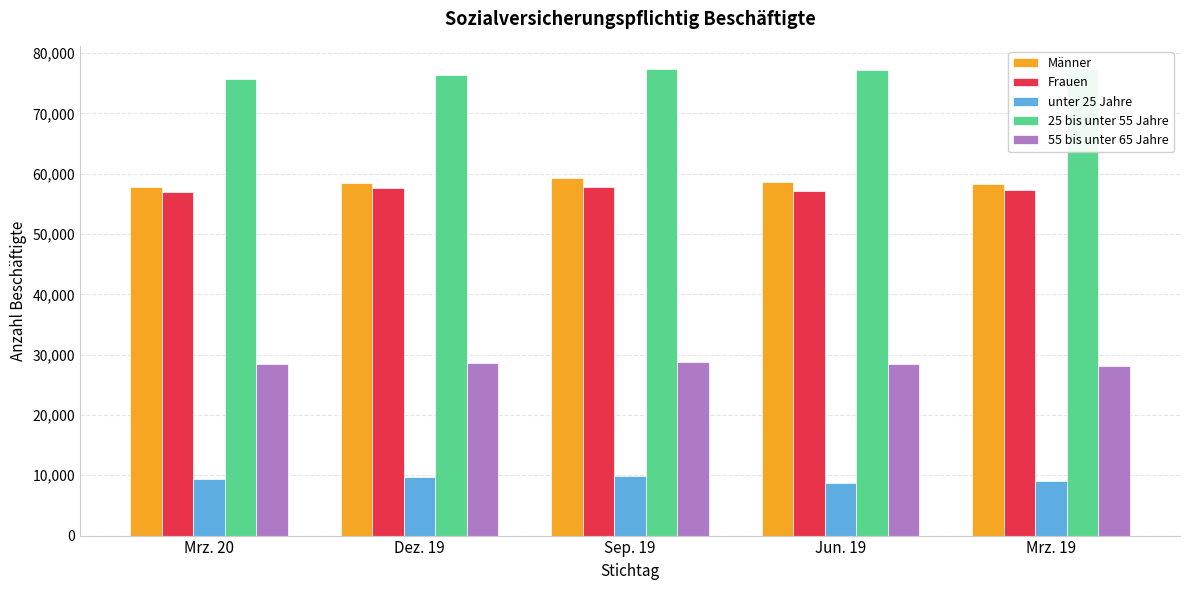

At which category is the sum across all series the highest?

Sep. 19